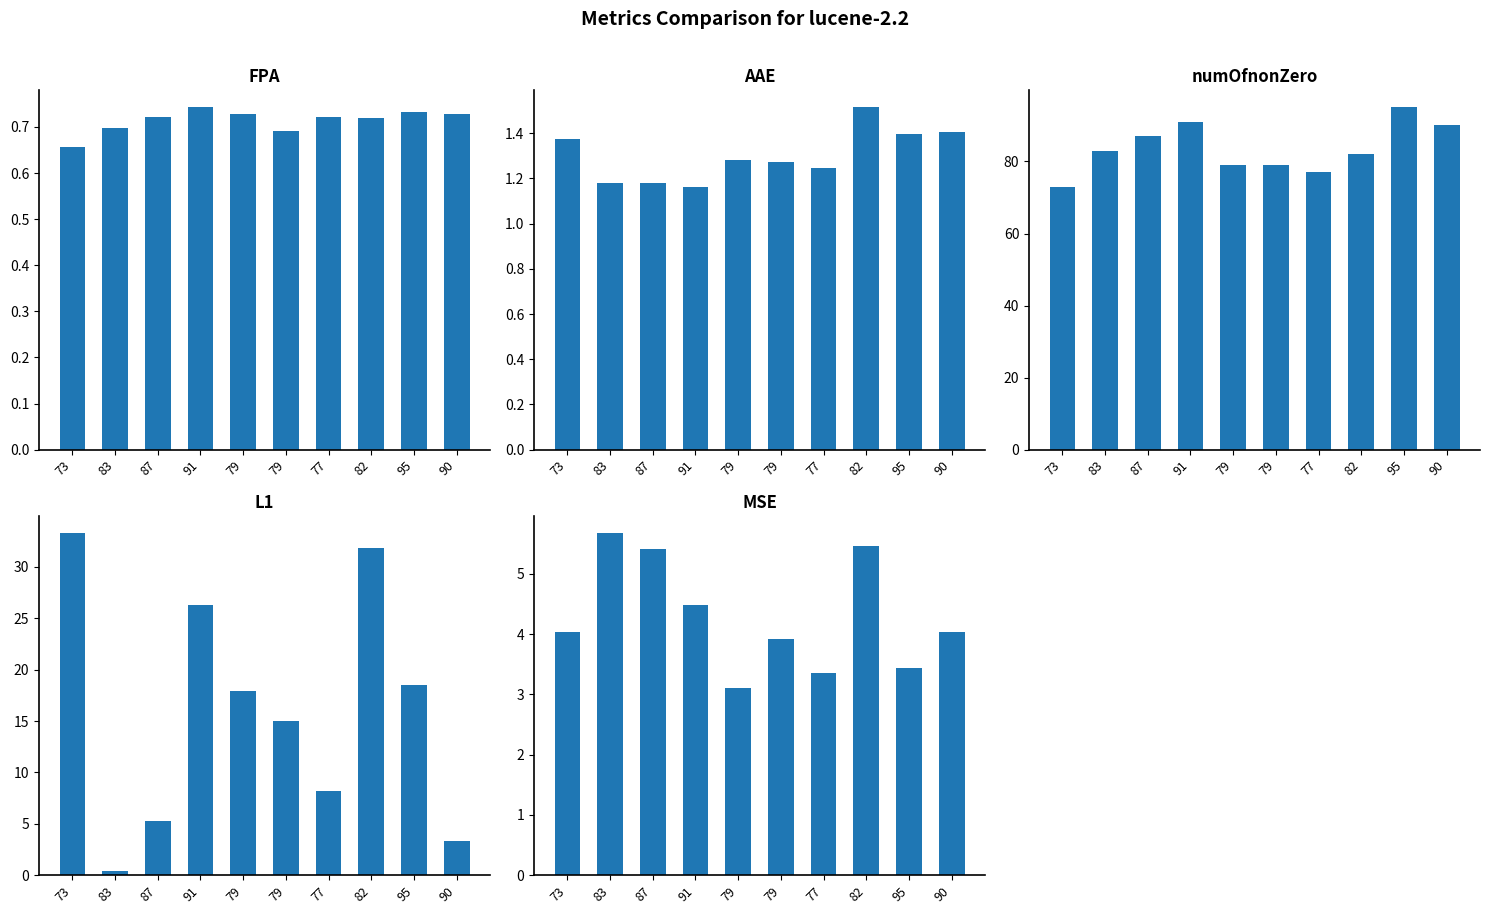

What is the difference between the highest and lowest values at 79?

78.3